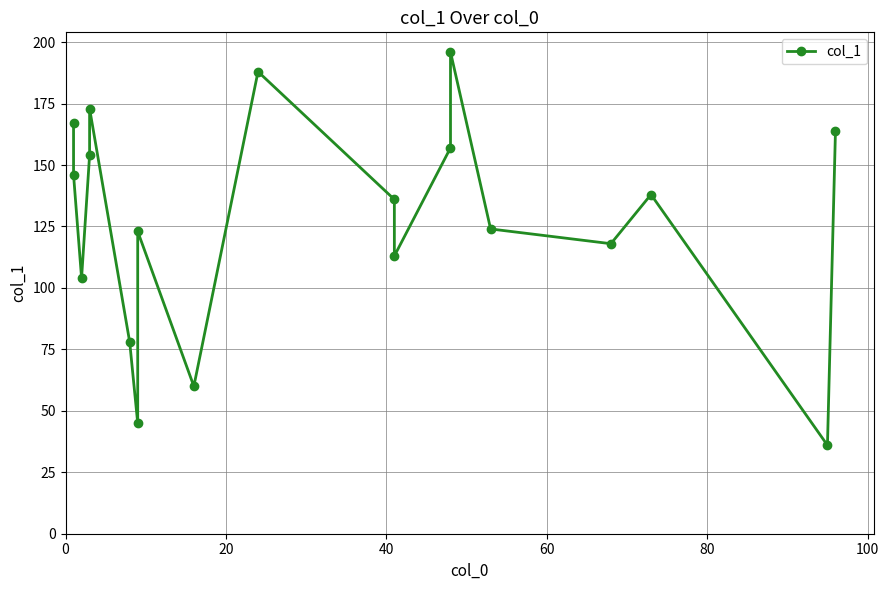

True or false: the data has more than 2 interior local peaks.

True